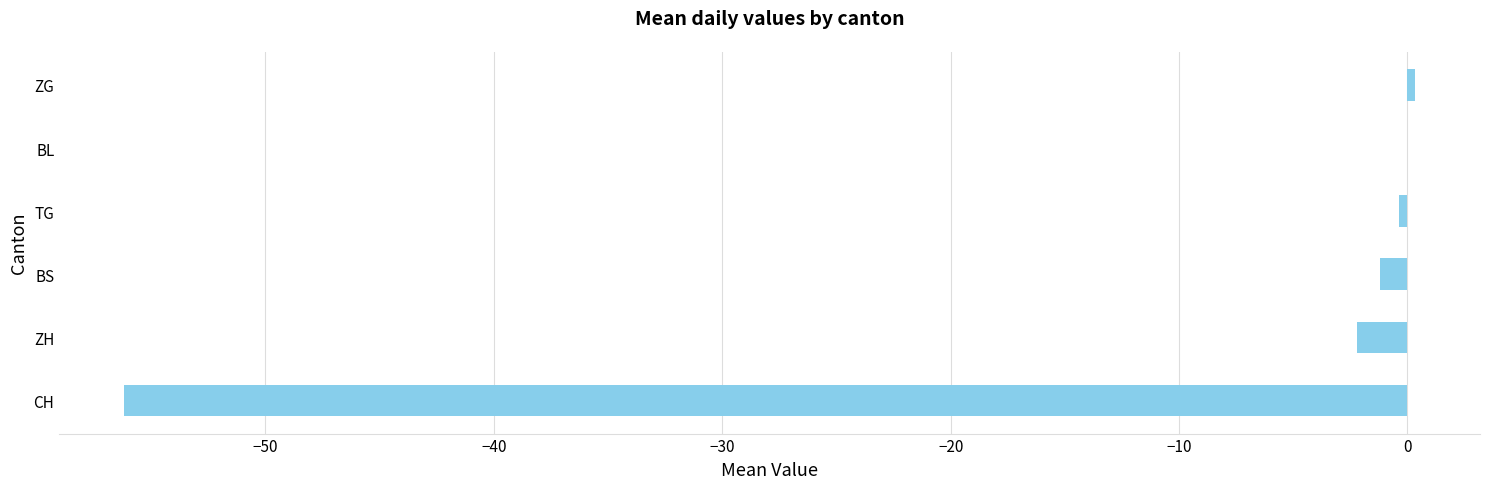

What is the approximate value at CH?

-56.2